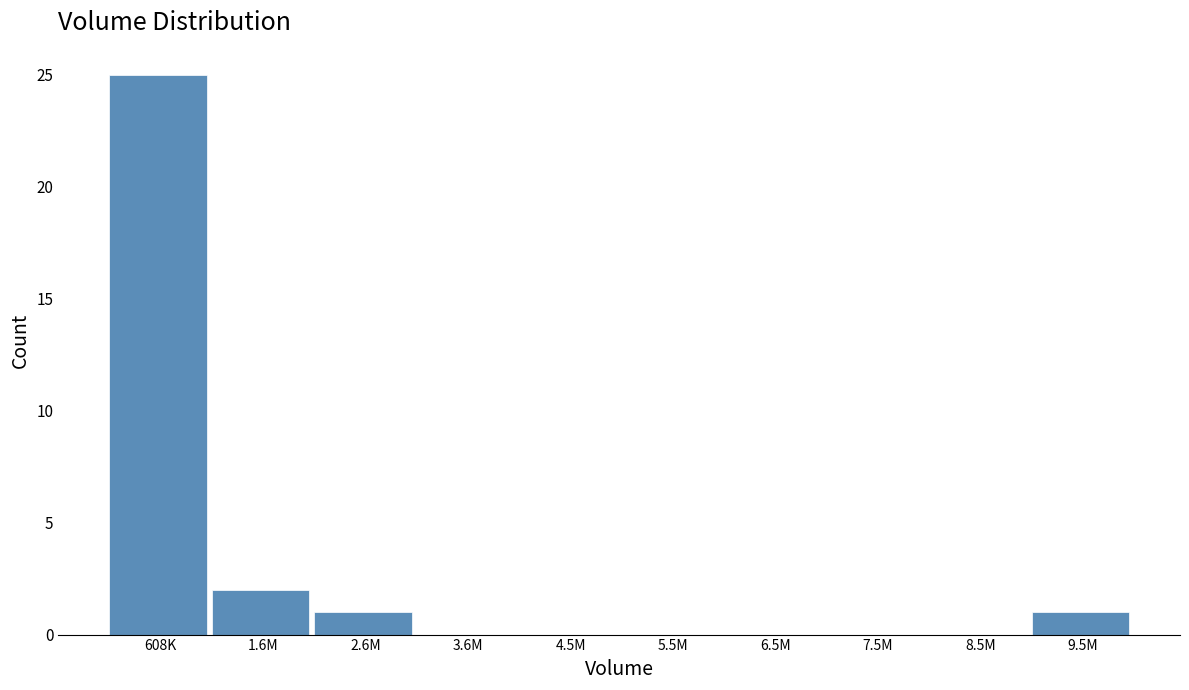

Reading right to left, list all the values displayed in this chart.

9.5M=1	8.5M=0	7.5M=0	6.5M=0	5.5M=0	4.5M=0	3.6M=0	2.6M=1	1.6M=2	608K=25